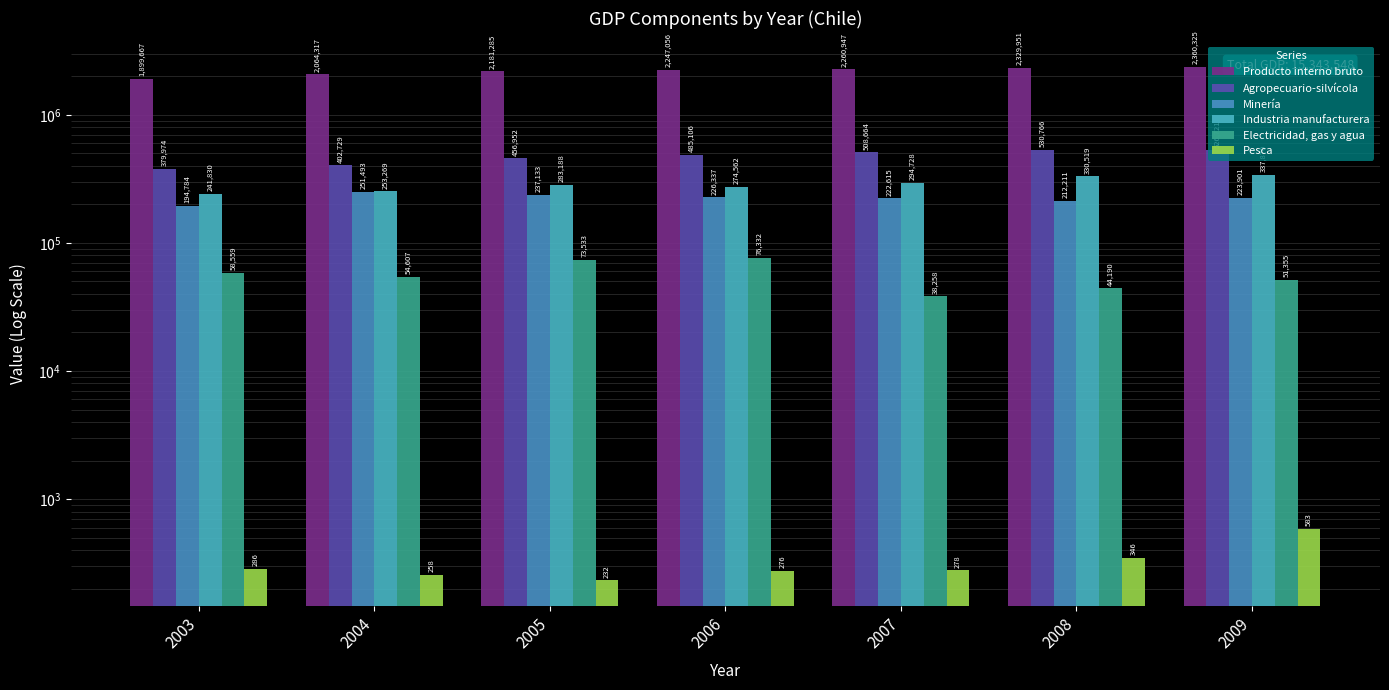

What is the value of the Agropecuario-silvícola bar at the 4th from the left?

485106